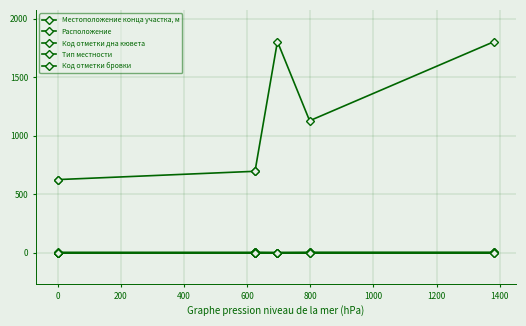

True or false: Тип местности and Код отметки дна кювета intersect in this chart.

False